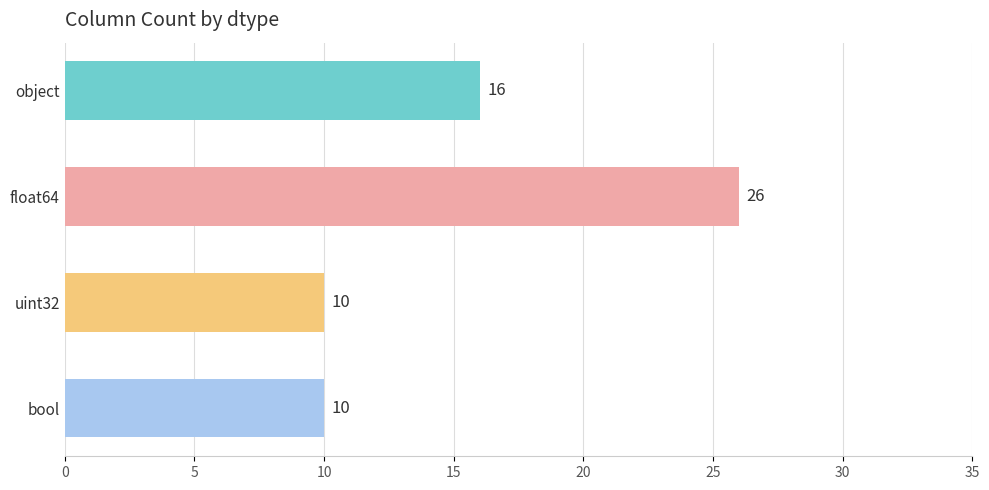

How many distinct data groups are displayed?

1